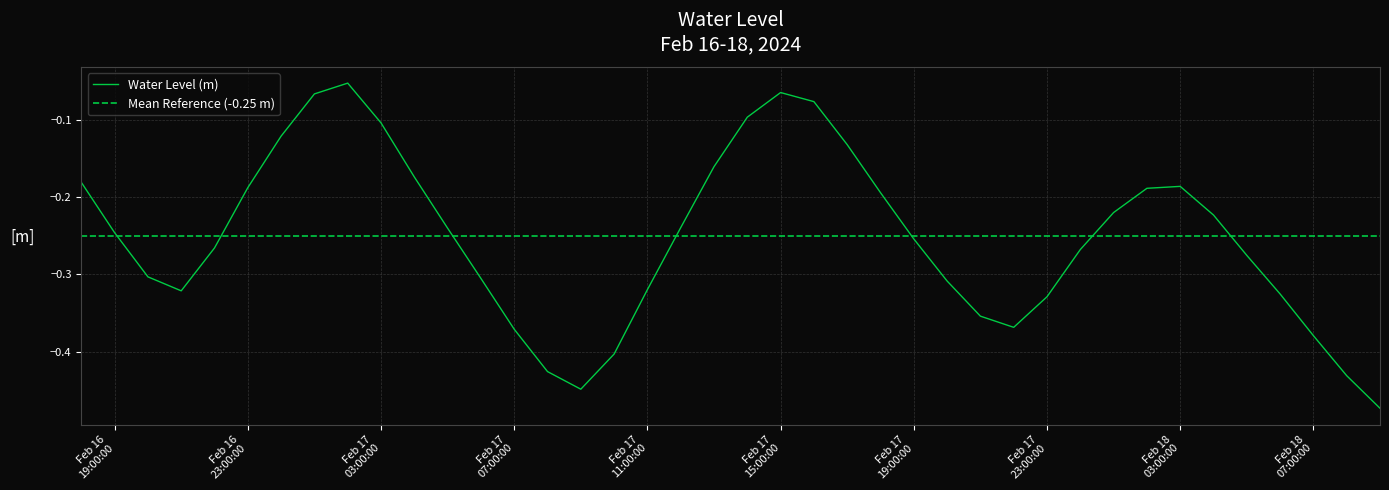

Count the number of data series in this chart.

1